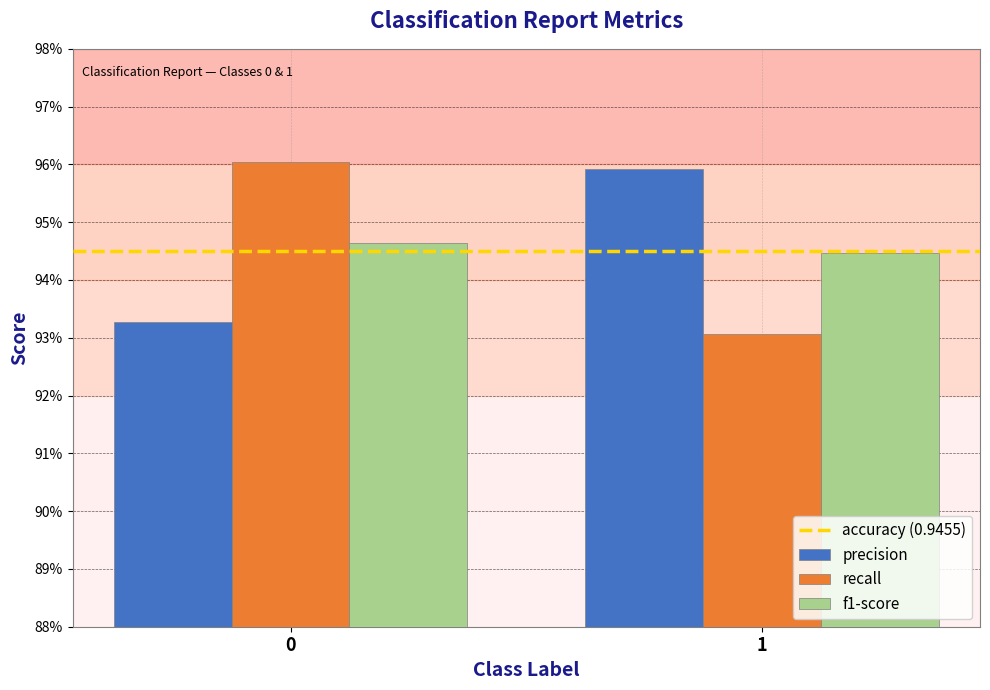

Are the bars grouped side by side (vs. stacked)?

Yes